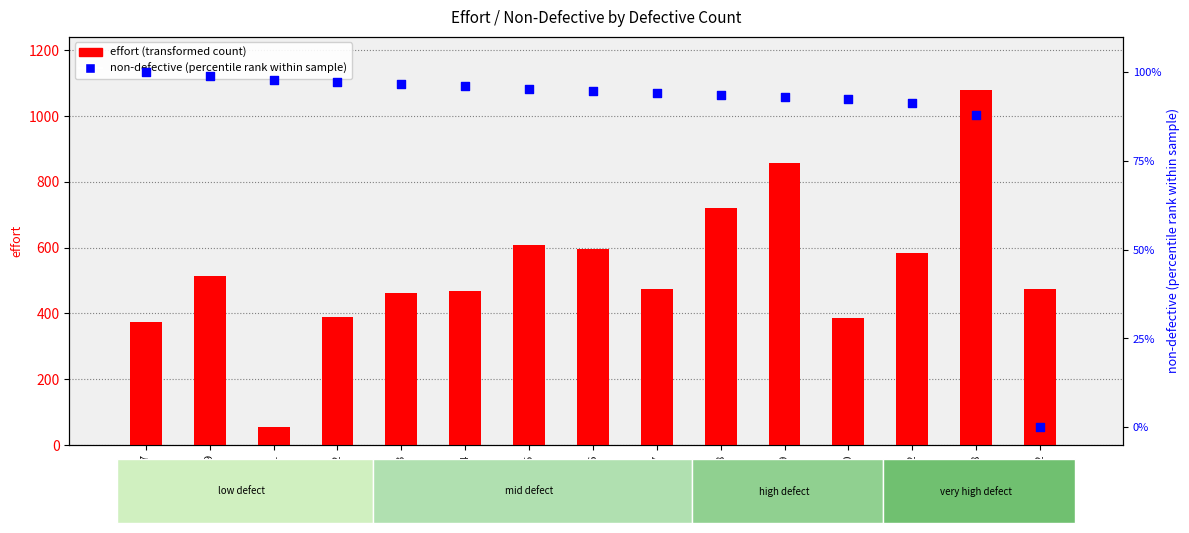

Is the value of non-defective (percentile rank) at 7 greater than the value of effort (transformed count) at 18?

No